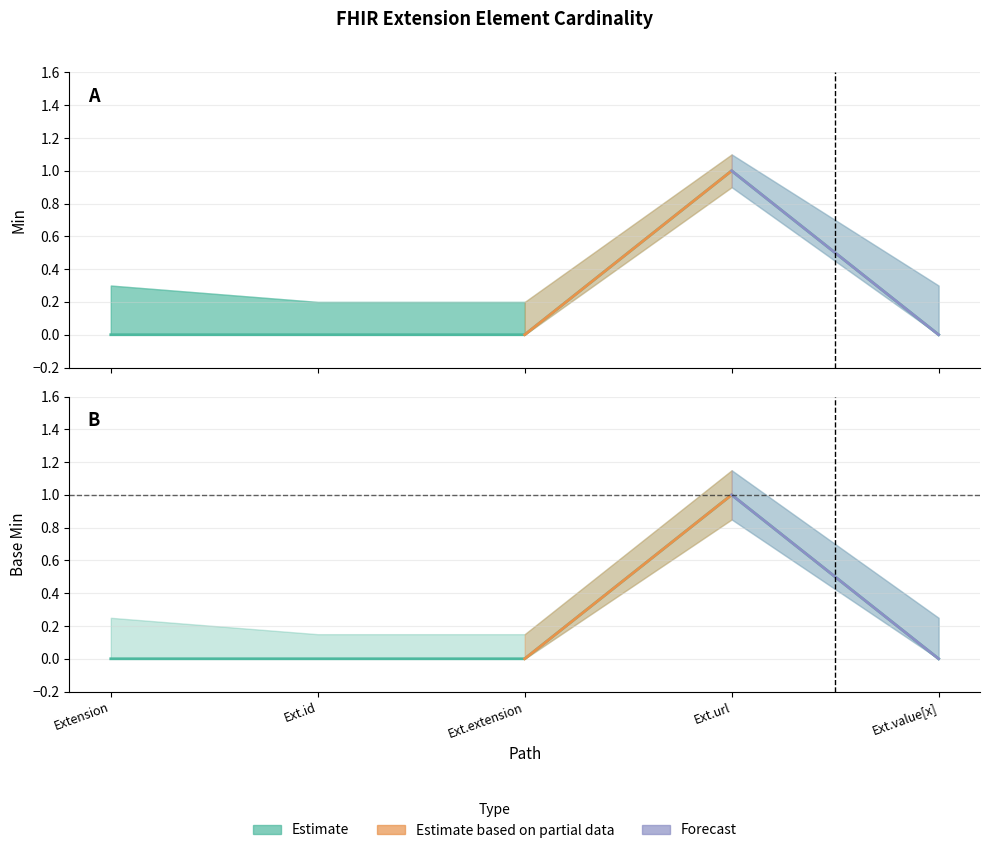

Which series changed the most between Ext.extension and Ext.url?

Min